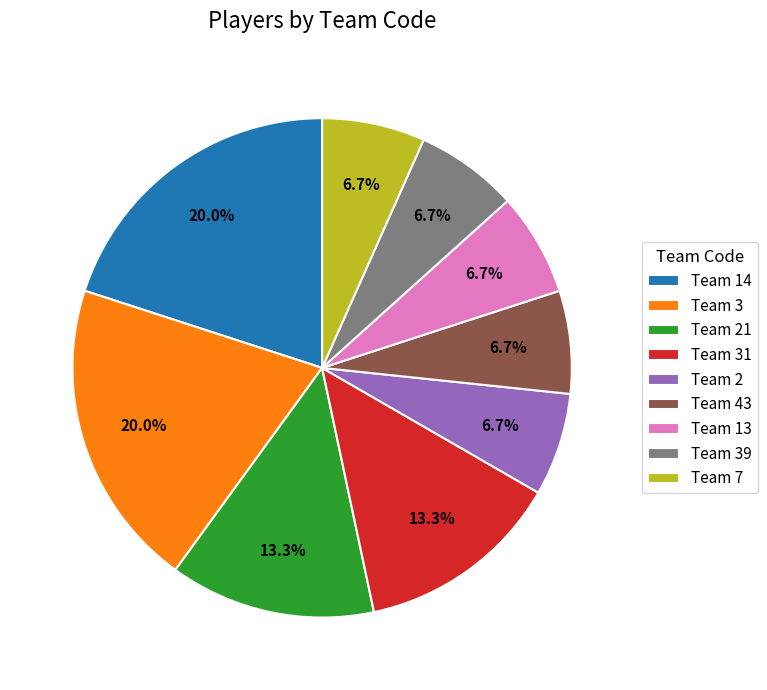

How much of the chart is everything except Team 2?

93.3%